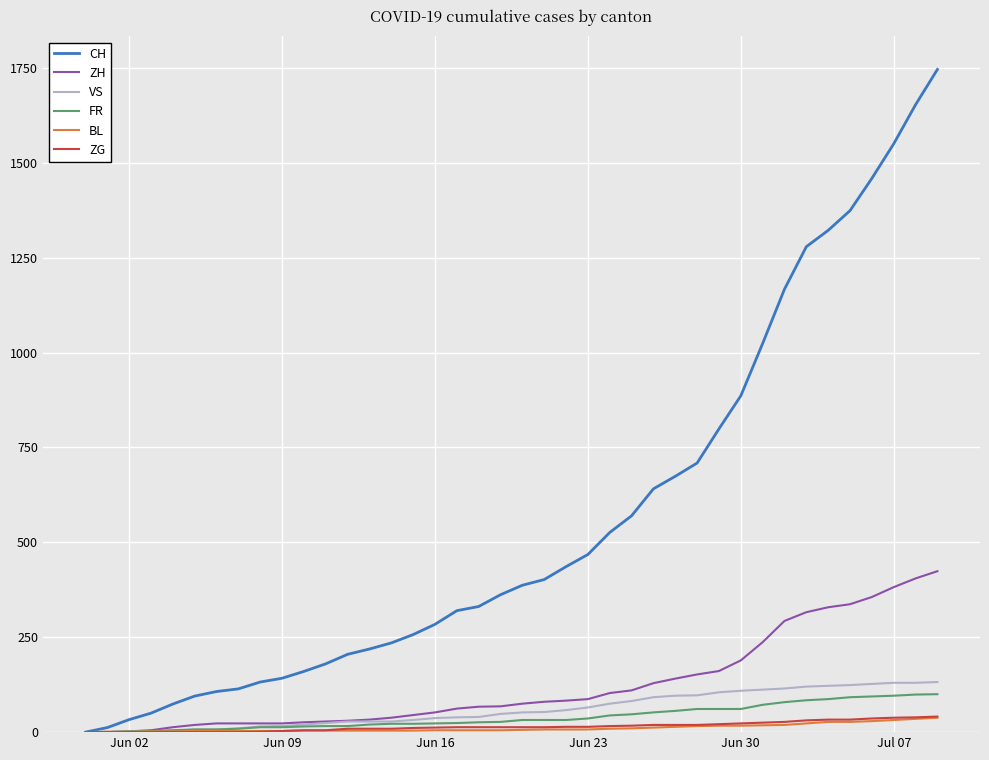

Which series has the largest range (max minus min)?

CH